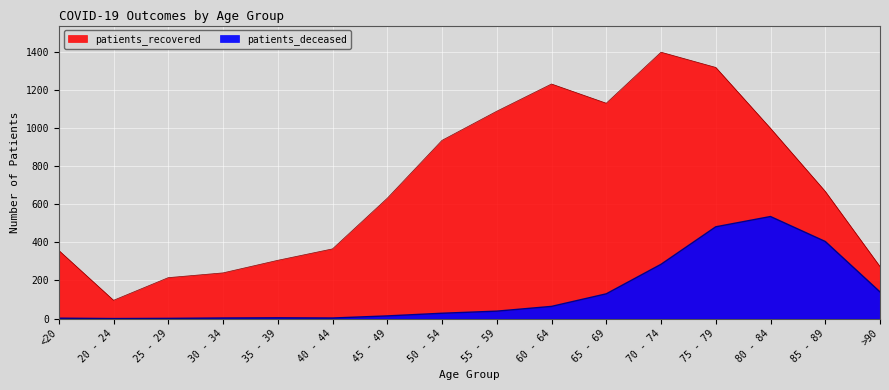

How many interior local valleys does the patients_recovered series have?

2